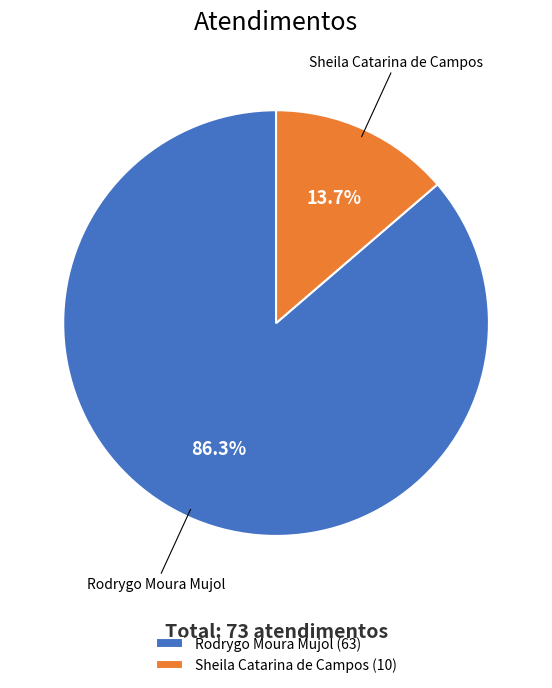

Combined, do Sheila Catarina de Campos and Rodrygo Moura Mujol account for over 50%?

Yes